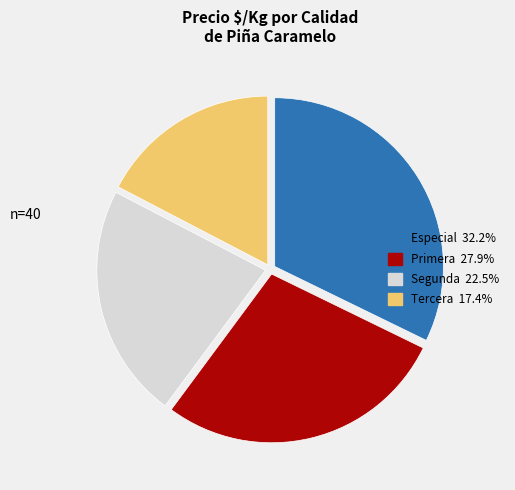

Rank the categories by value from lowest to highest.

Tercera, Segunda, Primera, Especial